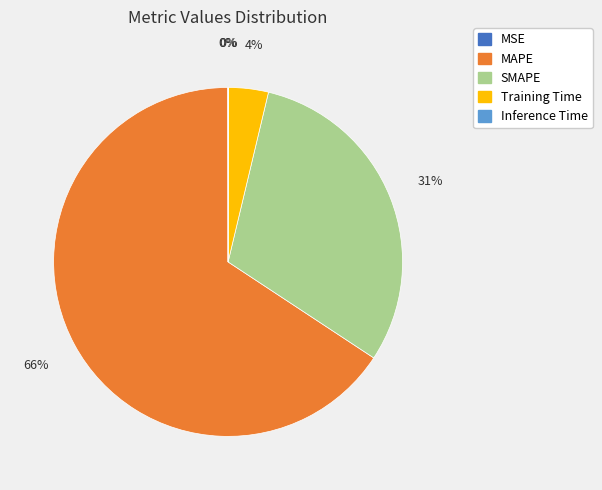

Which slice represents more than half of the pie?

MAPE